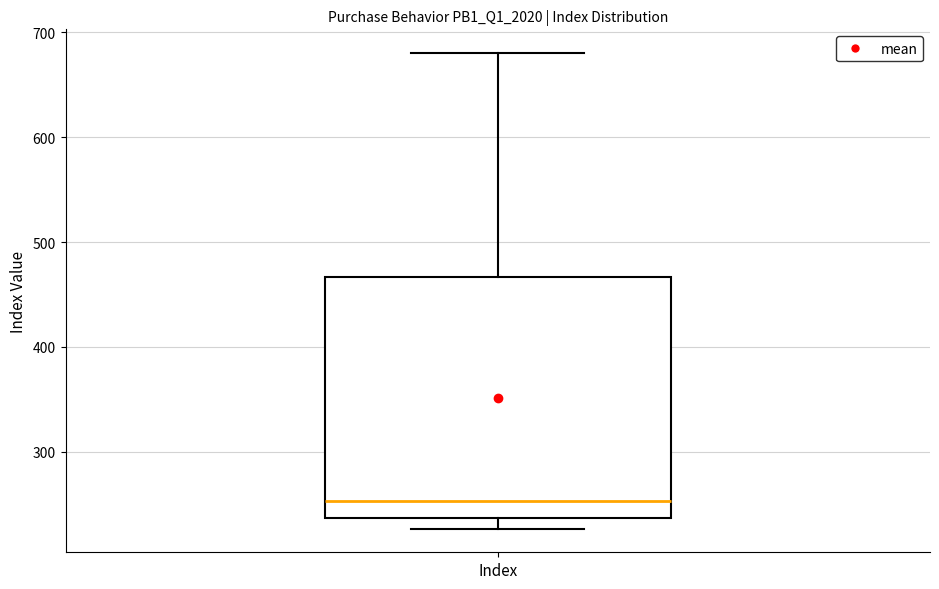

Transcribe this box plot: give where the median line is, the range the box spans, and where the two whiskers end, as read against the y-axis. The values are not printed on the chart, so give them approximately, as read against the axis.

median 250, box 240 to 470, whiskers 230 to 680